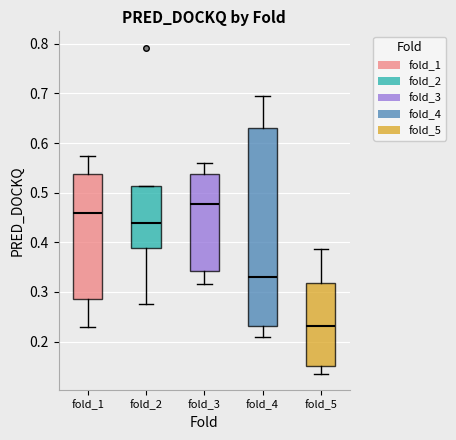

Reading left to right, transcribe this box plot: for each box, give where its median line is, the range the box spans, and where its two whiskers end, as read against the y-axis. The values are not printed on the chart, so give them approximately, as read against the axis.

fold_1: median 0.46, box 0.29 to 0.54, whiskers 0.23 to 0.57
fold_2: median 0.44, box 0.39 to 0.51, whiskers 0.27 to 0.51
fold_3: median 0.48, box 0.34 to 0.54, whiskers 0.32 to 0.56
fold_4: median 0.33, box 0.23 to 0.63, whiskers 0.21 to 0.69
fold_5: median 0.23, box 0.15 to 0.32, whiskers 0.14 to 0.39